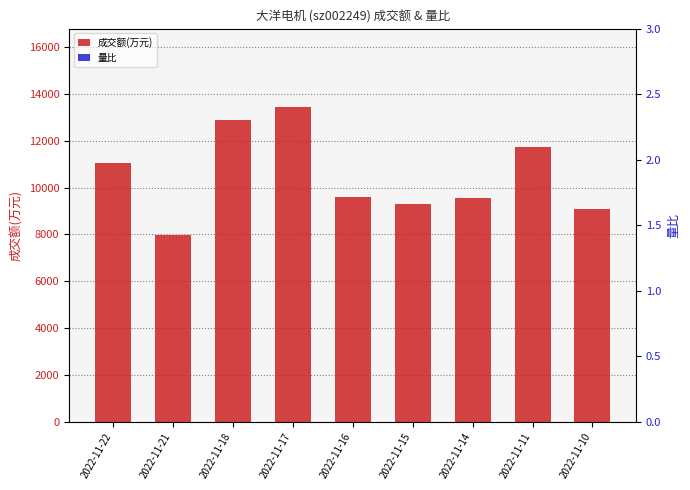

True or false: 量比 has a value of 515 at 2022-11-16.

False